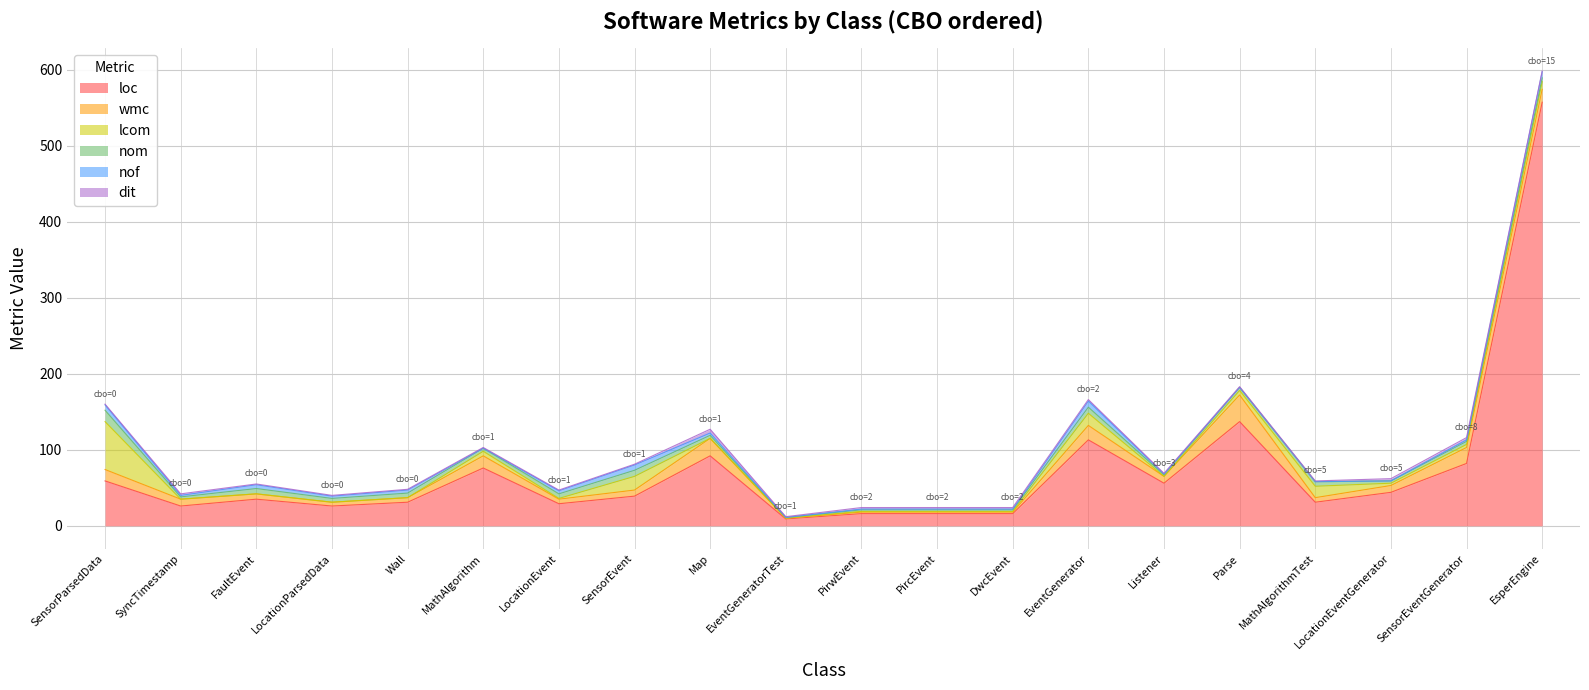

Between EventGeneratorTest and LocationEvent, which is larger?

LocationEvent